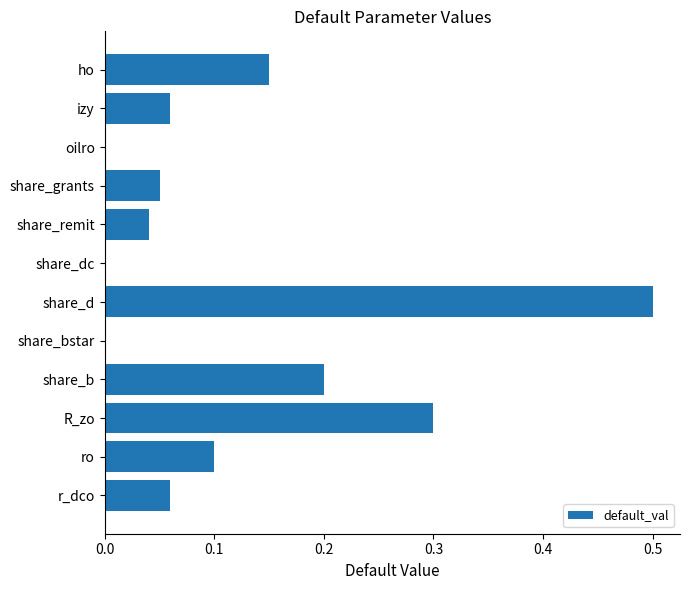

At which category does the chart reach its peak across all series?

share_d